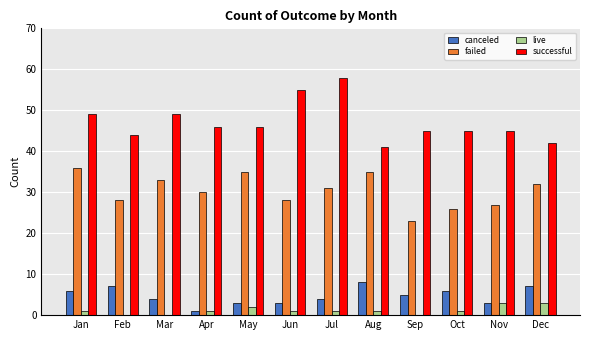

Are the bars grouped side by side (vs. stacked)?

Yes